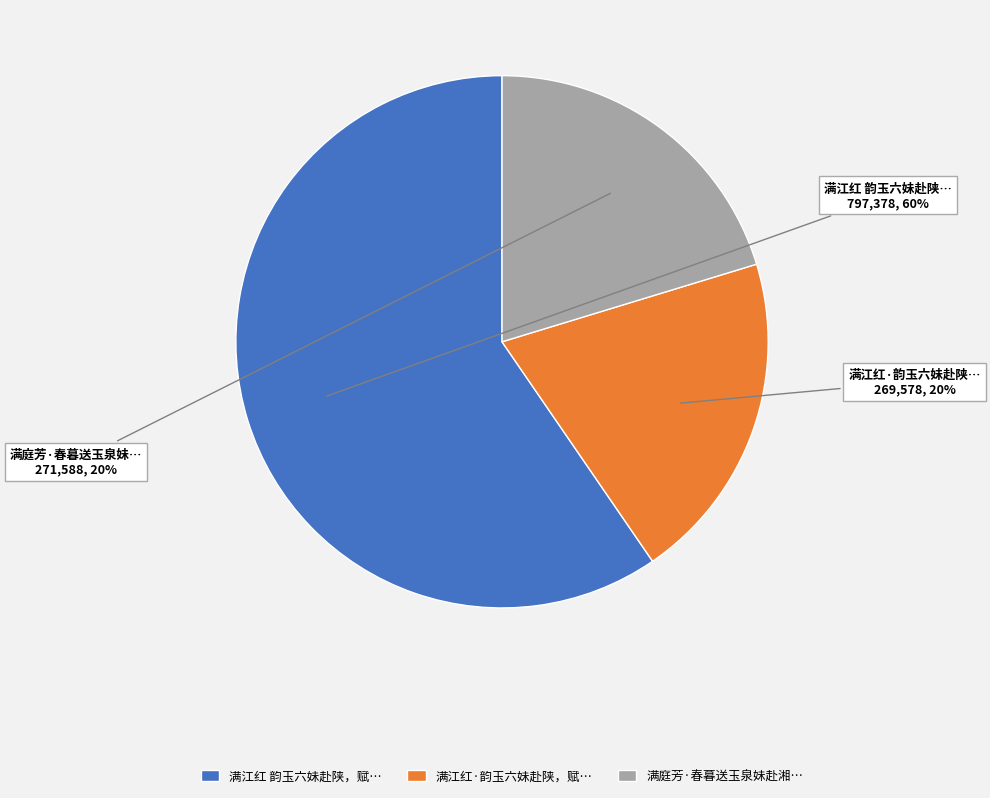

To the nearest percent, what is the average slice percentage?

33%